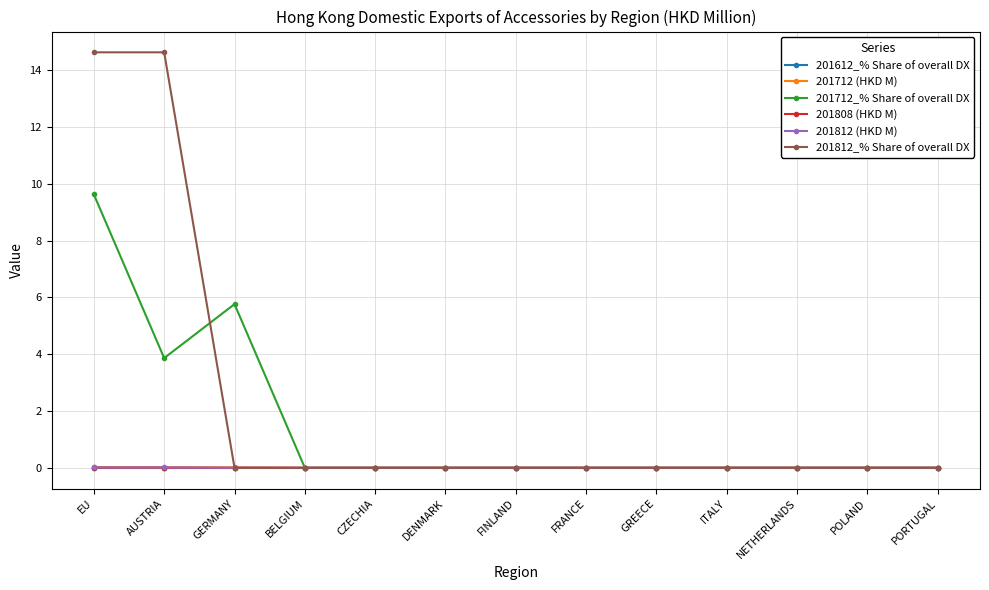

What is the sum of all 201712_% Share of overall DX values?

19.3